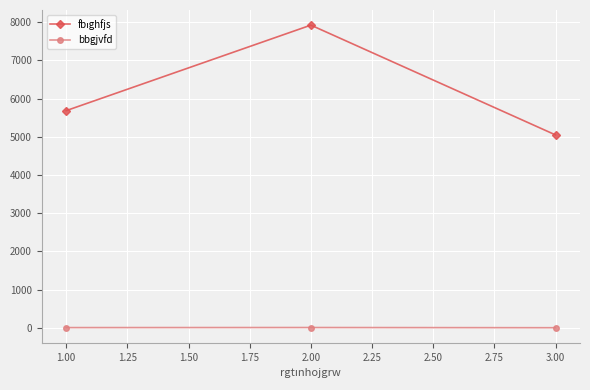

At how many categories does at least one series exceed 2643?

3